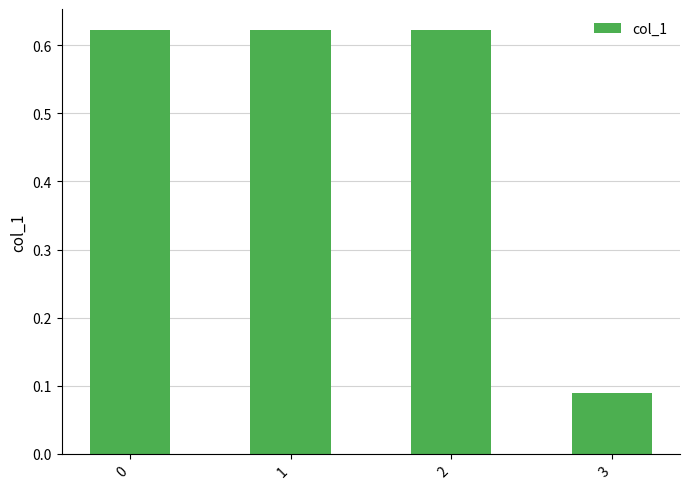

Is it true that the value at 1 is 0.1?

False